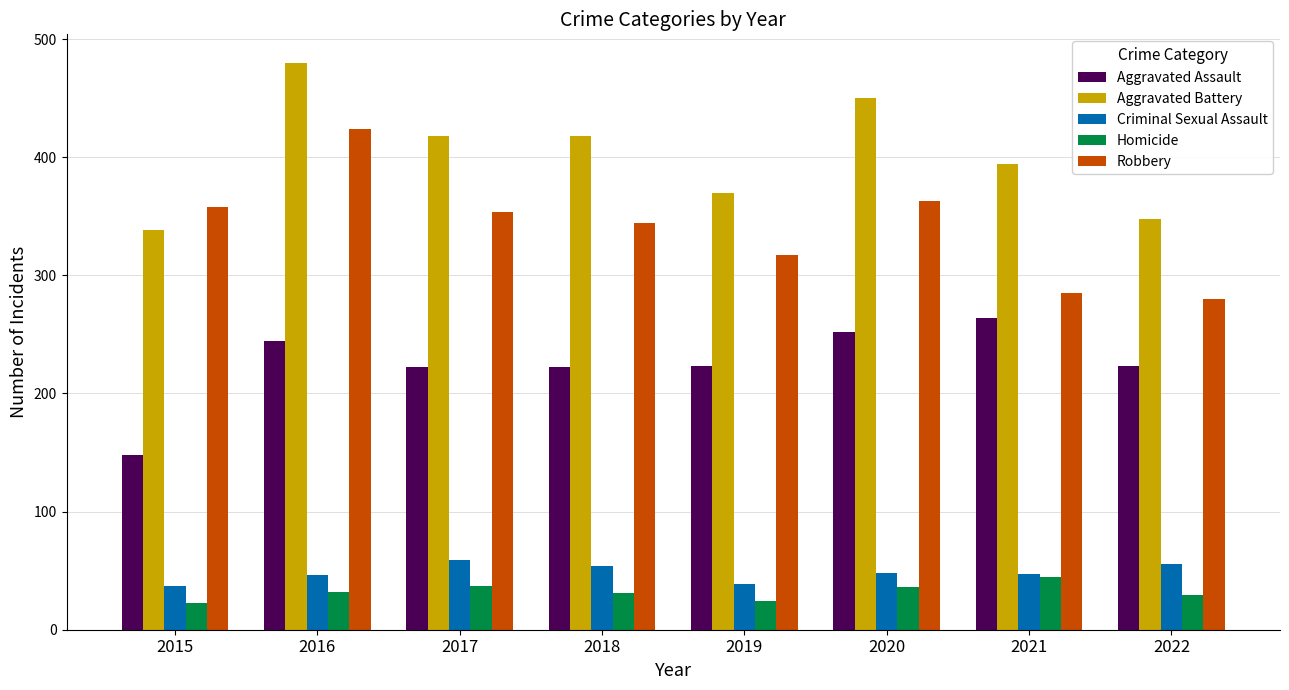

Are the bars grouped side by side (vs. stacked)?

Yes